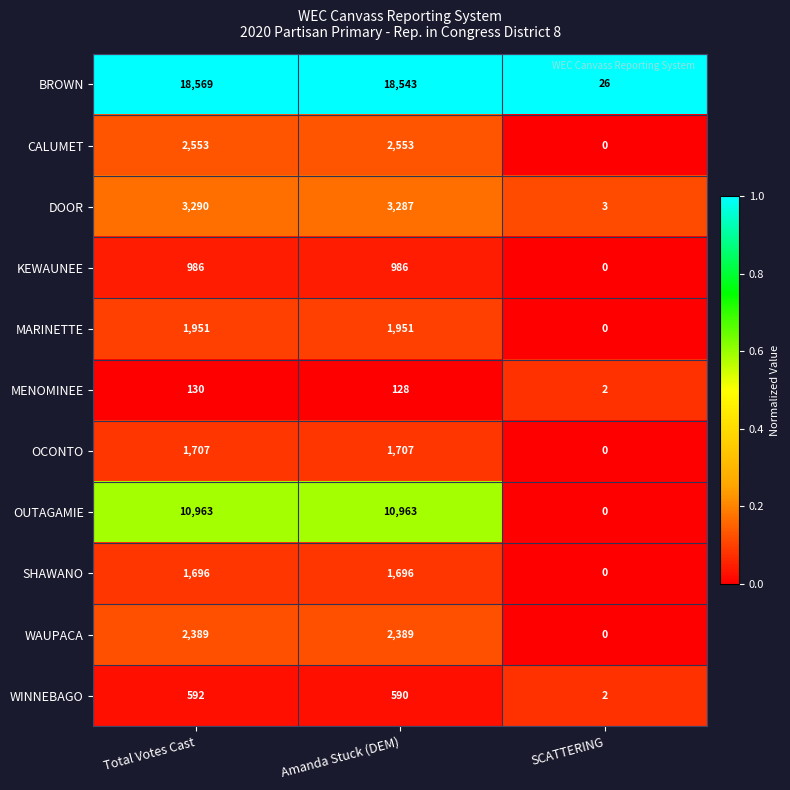

At which label does DOOR reach its minimum?

SCATTERING